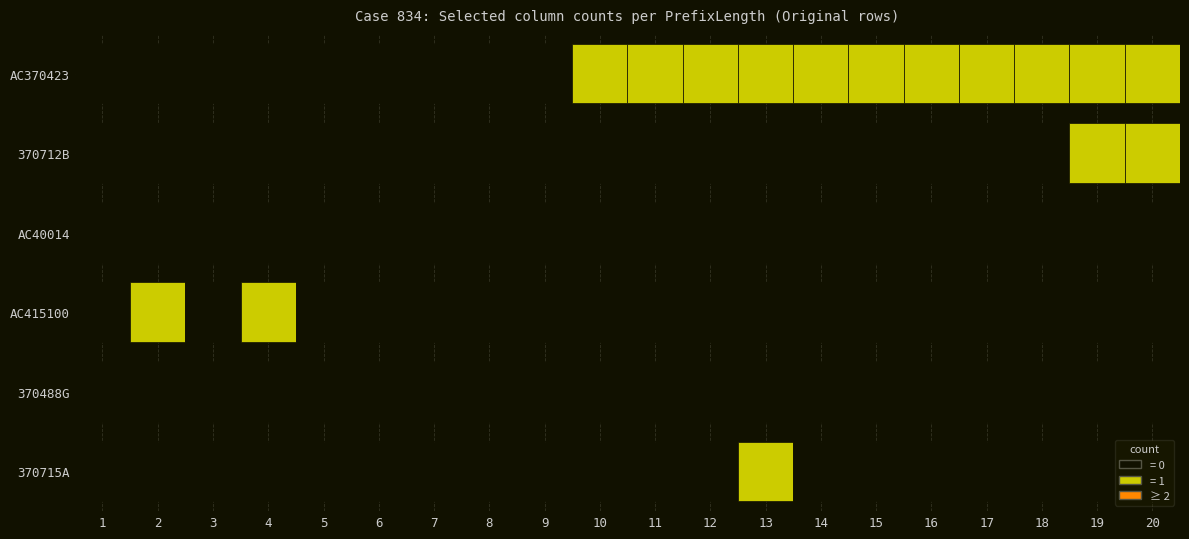

How many AC370423 values are between 0 and 1?

20